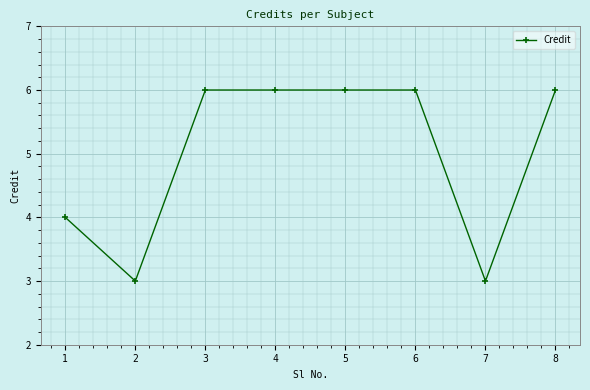

Count the values in the range 4 to 6.

6